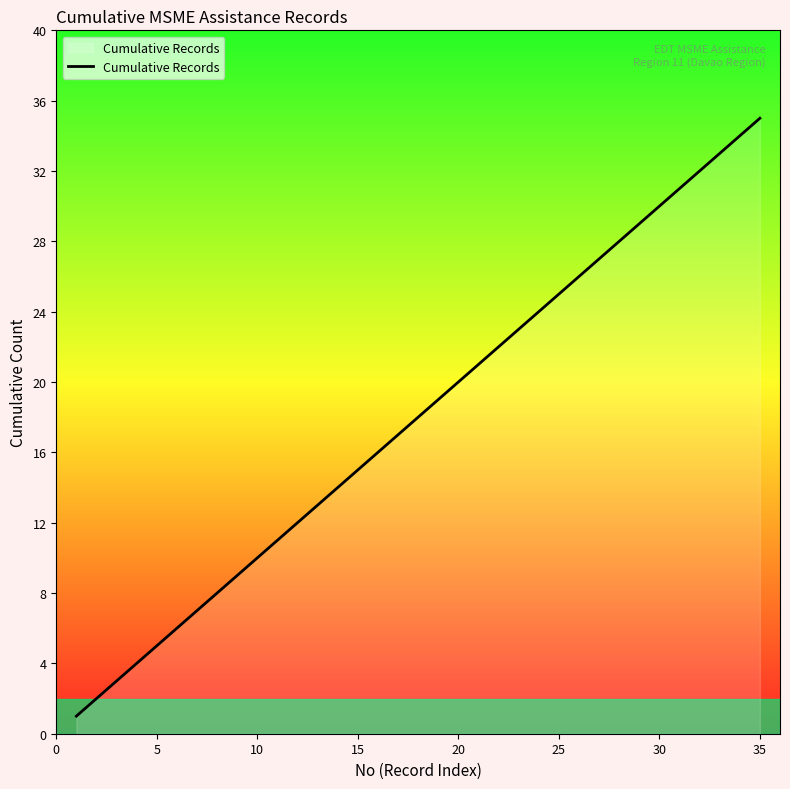

What is the maximum value shown in the chart?

35